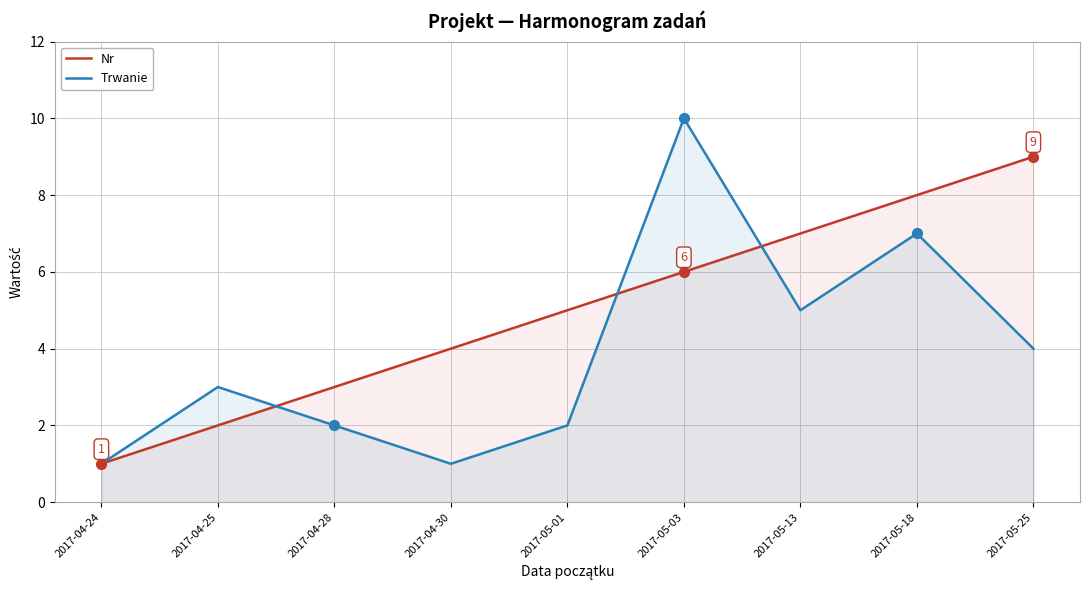

Which series has the widest spread of Y values?

Trwanie